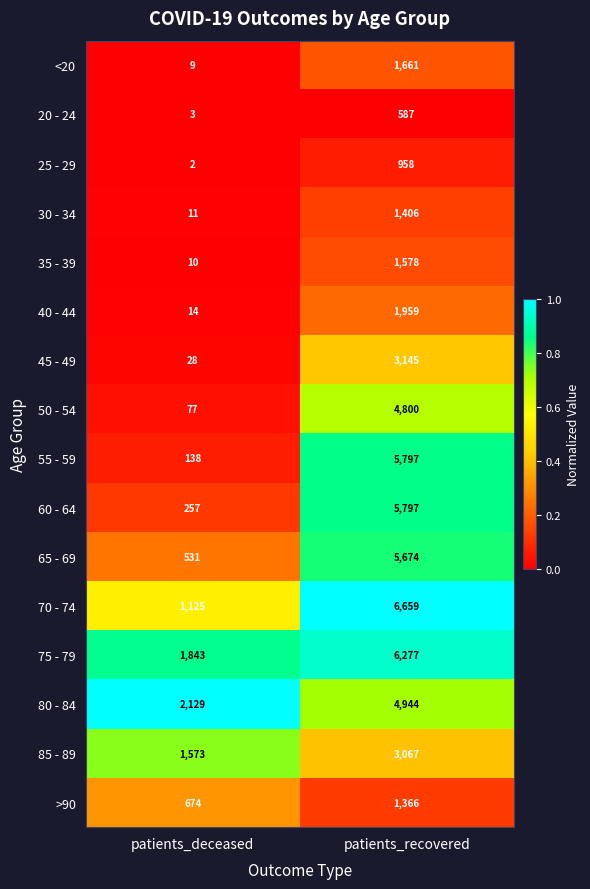

Rank the categories by 55 - 59 value from lowest to highest.

patients_deceased, patients_recovered